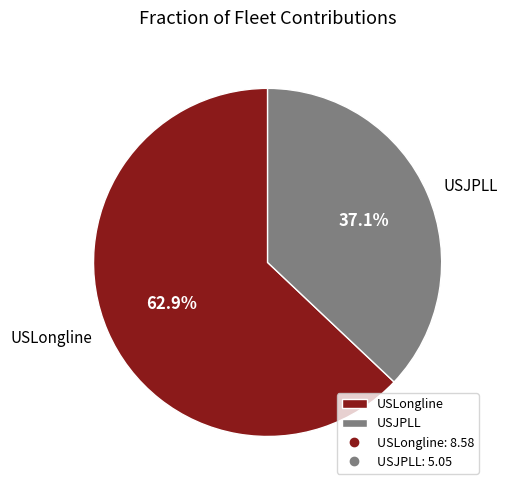

What percentage is the USJPLL slice, to the nearest percent?

37%